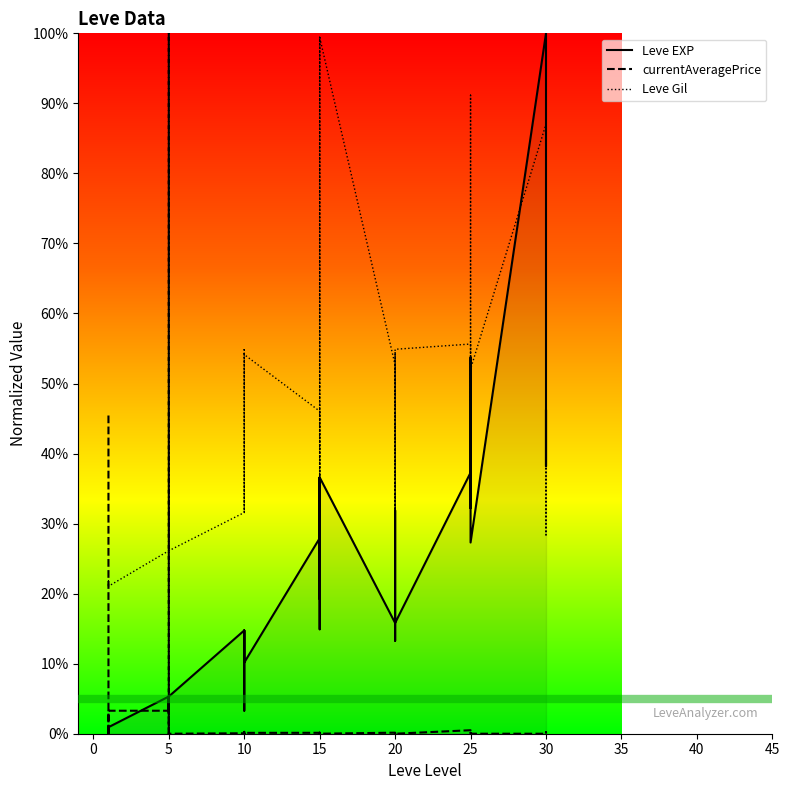

Rank the series at 25 from lowest to highest value.

currentAveragePrice, Leve EXP, Leve Gil